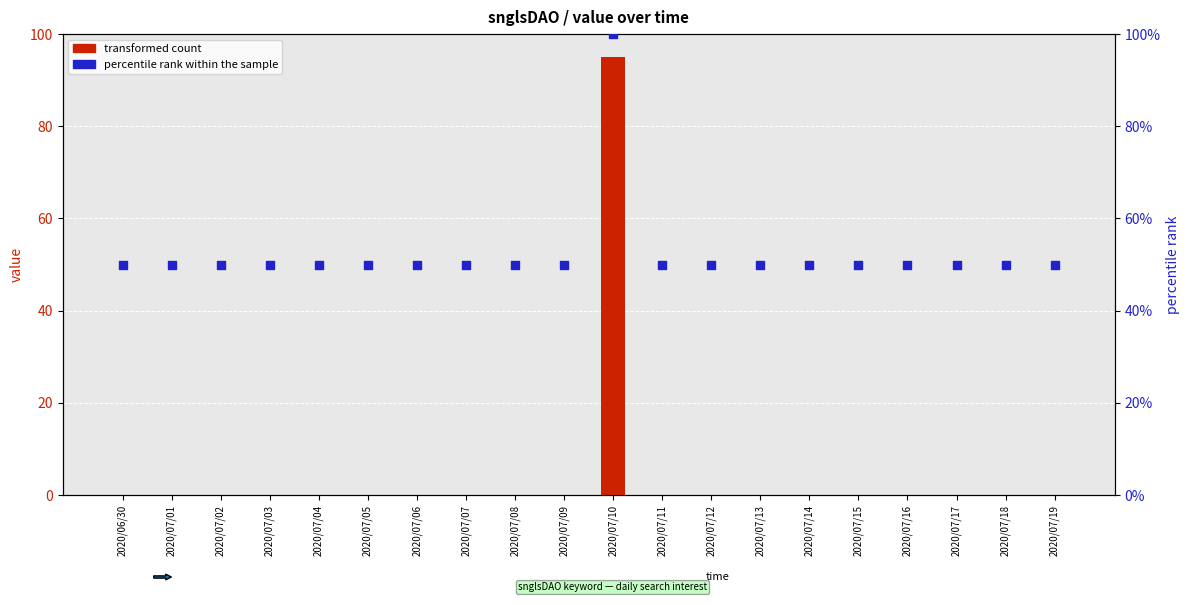

Which series reaches the maximum Y coordinate?

percentile rank within the sample